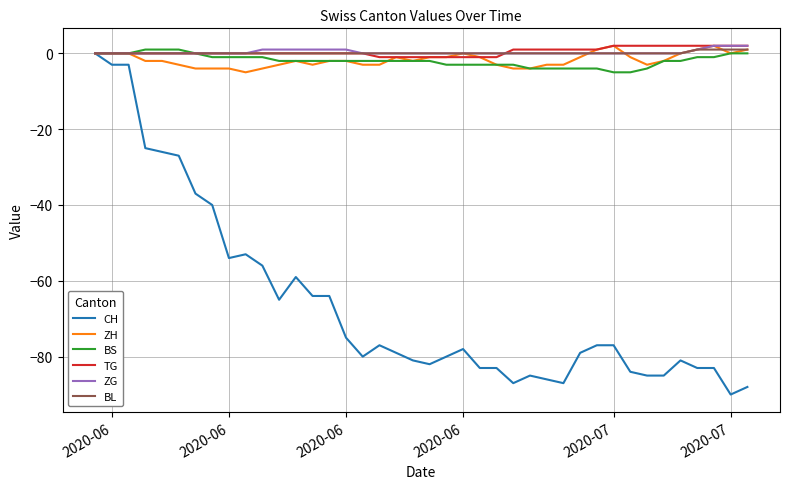

What is the minimum value shown in the chart?

-90